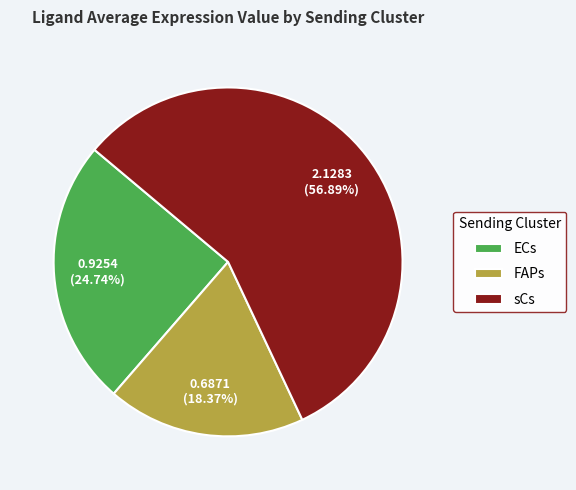

To the nearest percent, what is the combined percentage of ECs and sCs?

82%